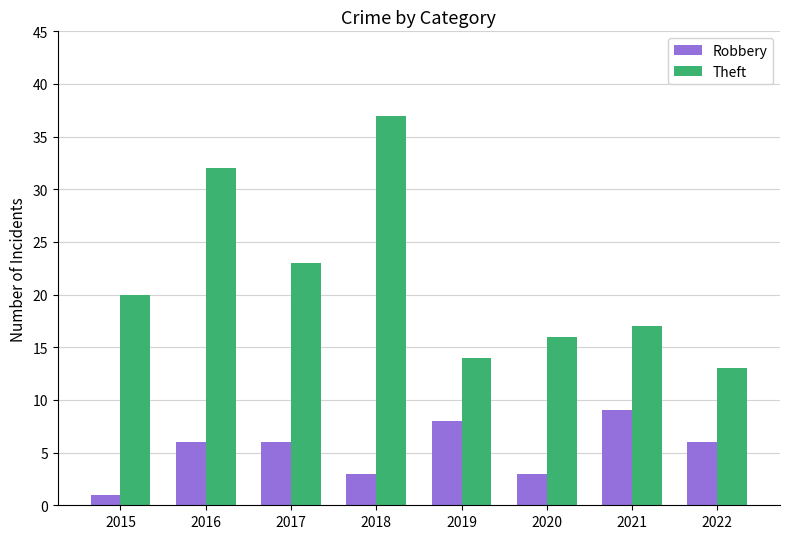

Which series changed the most between 2016 and 2017?

Theft